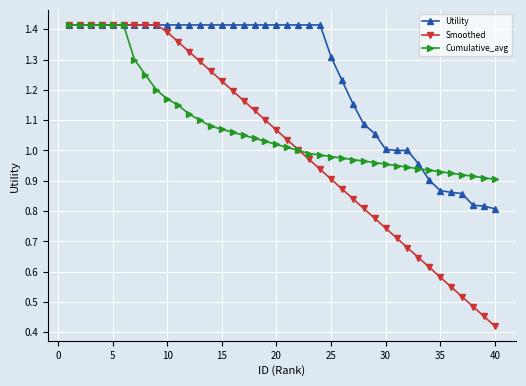

Which series has the widest spread of values?

Smoothed